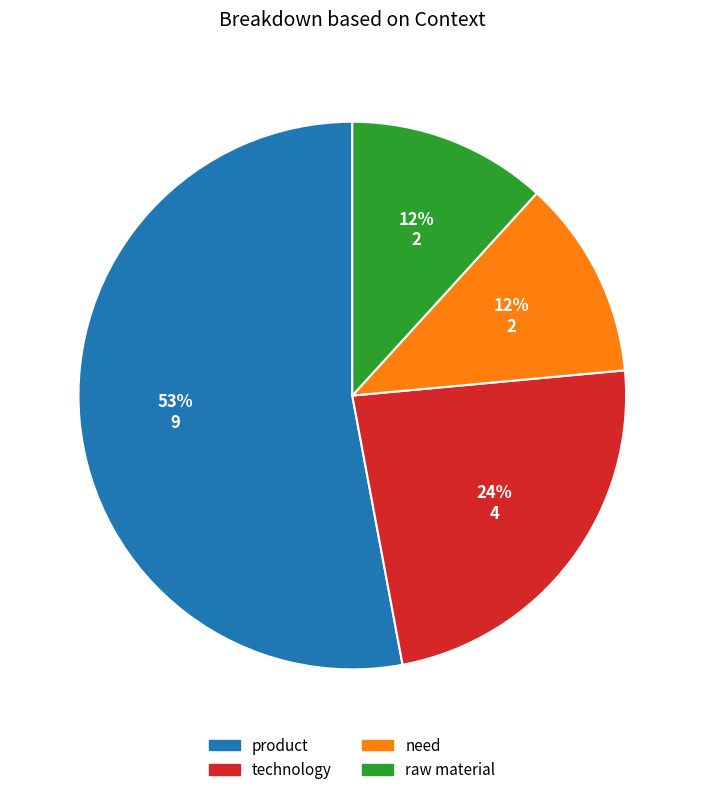

True or false: technology accounts for 24% of the total.

True